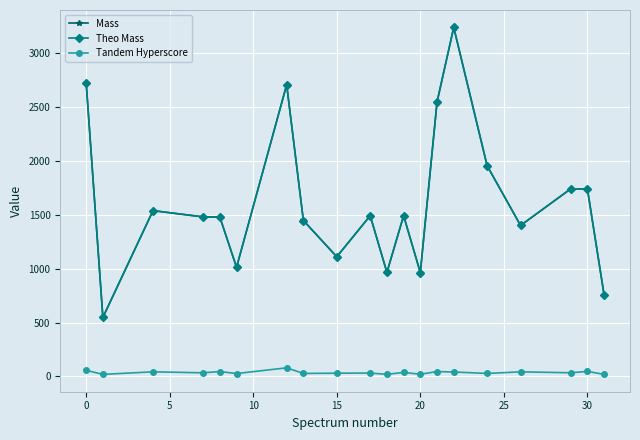

What is the maximum value for Theo Mass?

3241.6